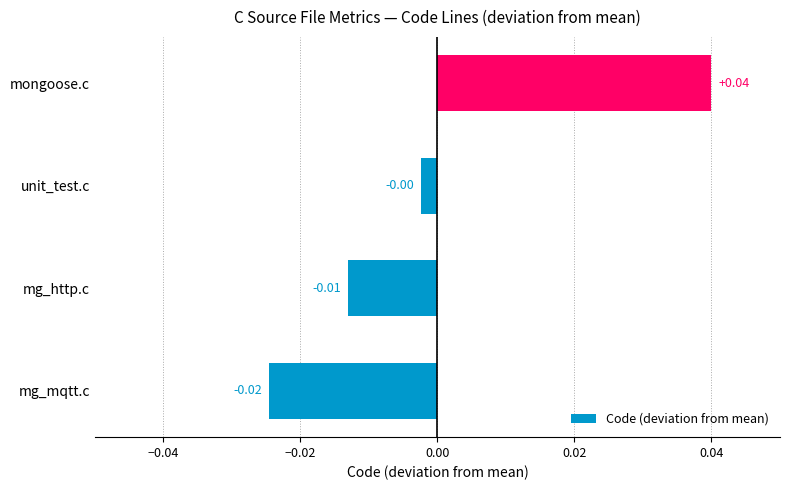

Does the chart contain any negative values?

Yes